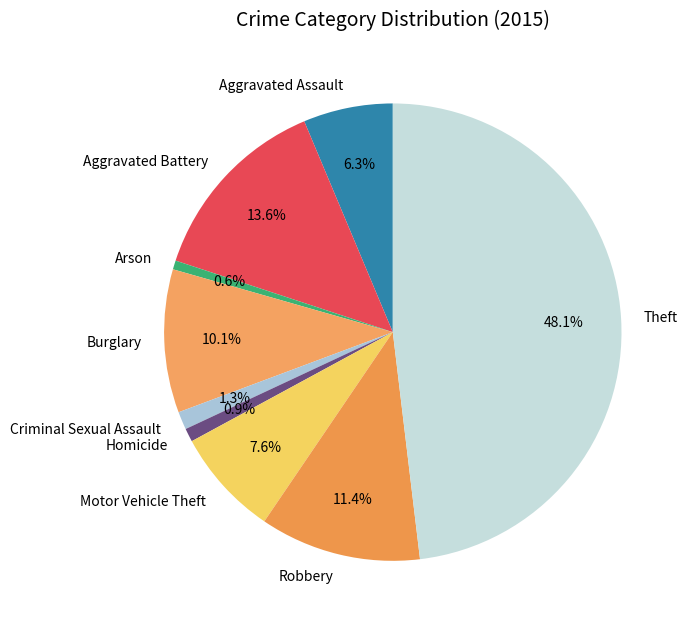

What percentage is NOT represented by Homicide?

99.1%